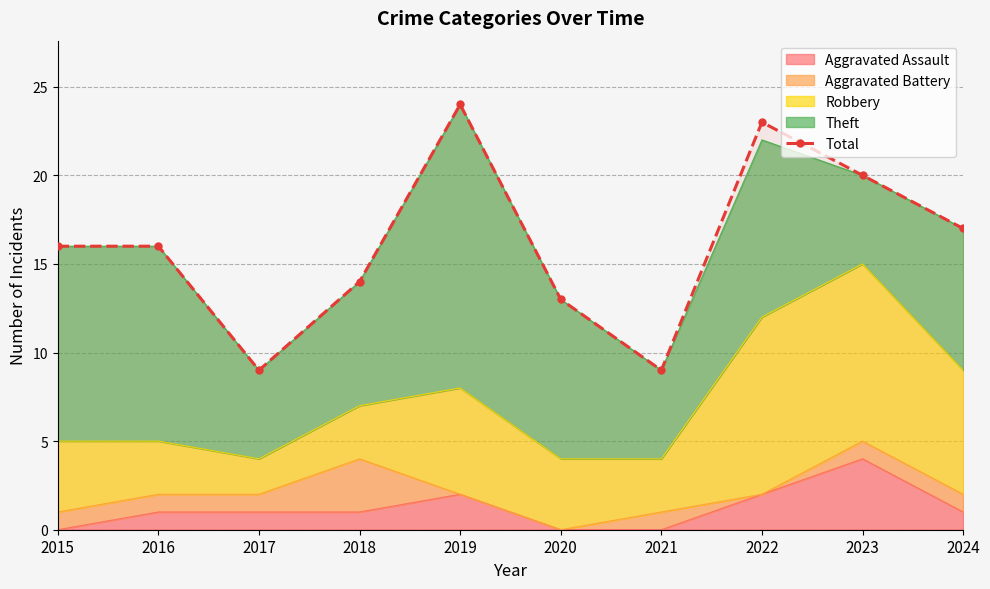

The value at 2023 is 28. True or false?

False